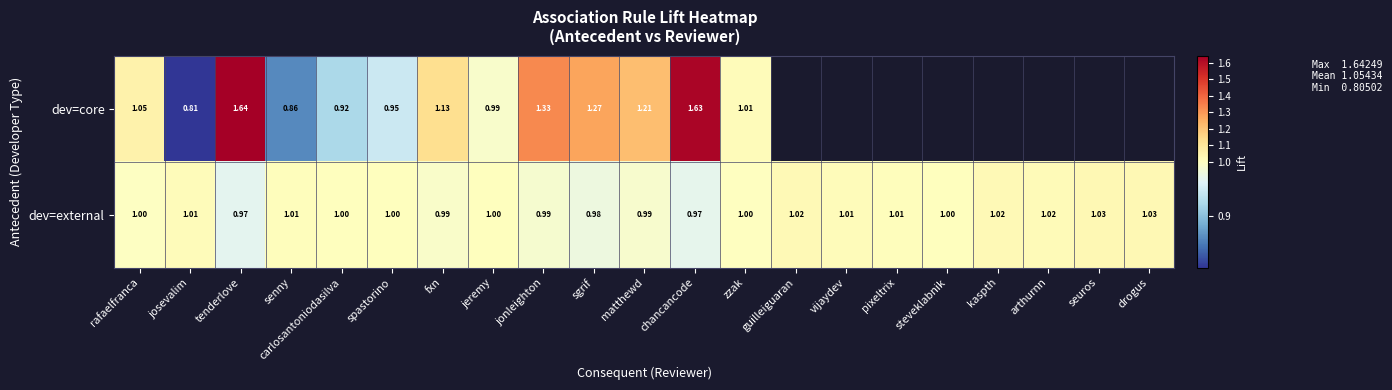

At how many categories does at least one series exceed 1?

21